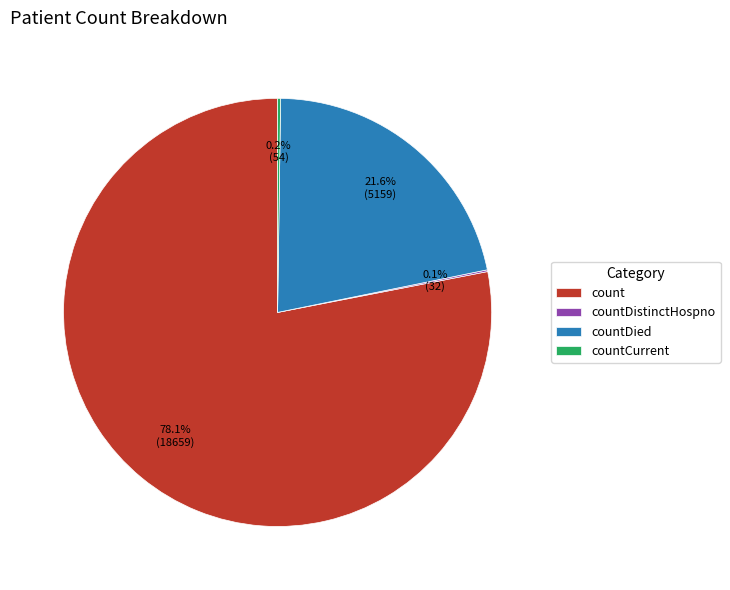

Which has a higher value, countDied or count?

count